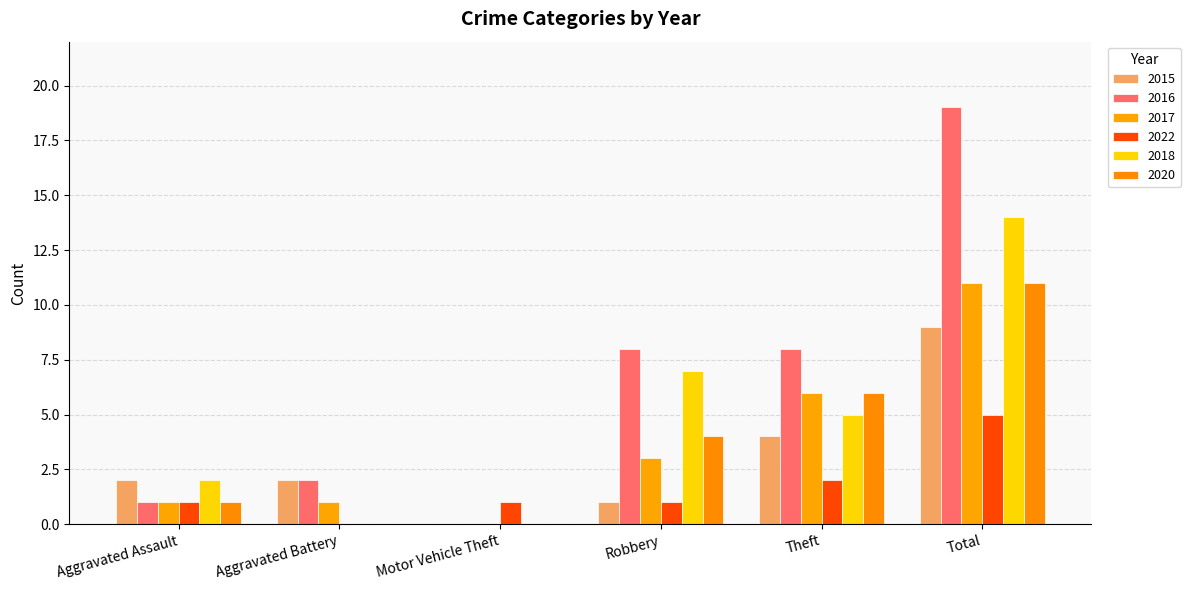

Is it true that 2022 equals 0 at Aggravated Battery?

True